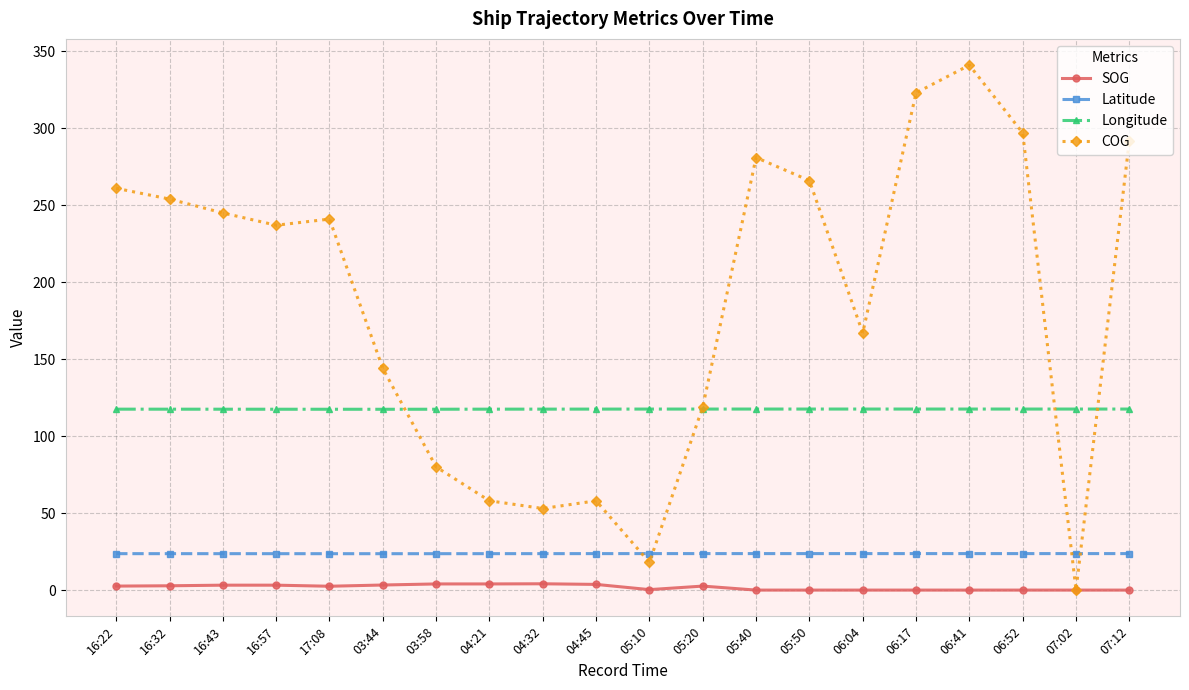

True or false: COG has more than 0 interior local peaks.

True